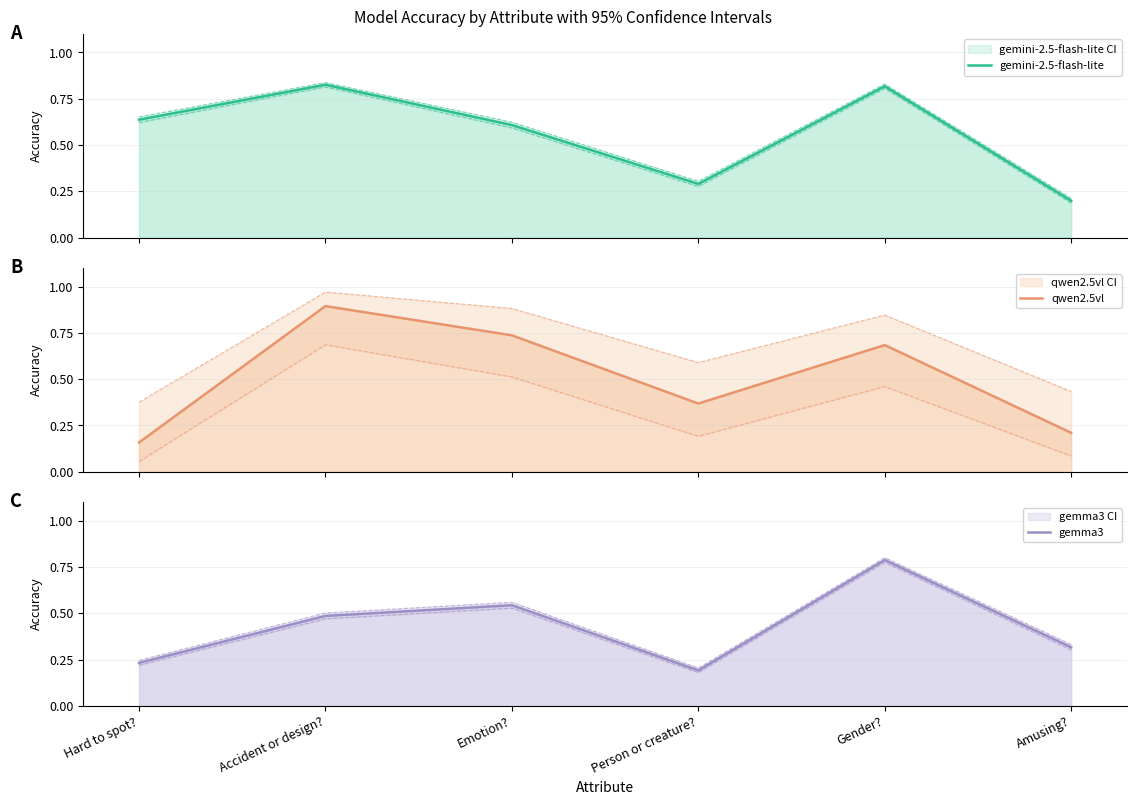

What is the minimum value for gemma3?

0.2